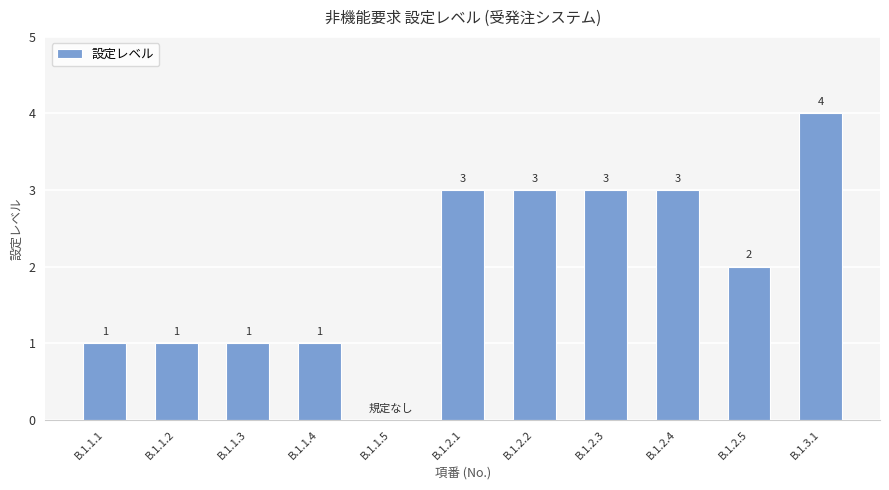

The chart shows a value of 1 at B.1.1.2. True or false?

True